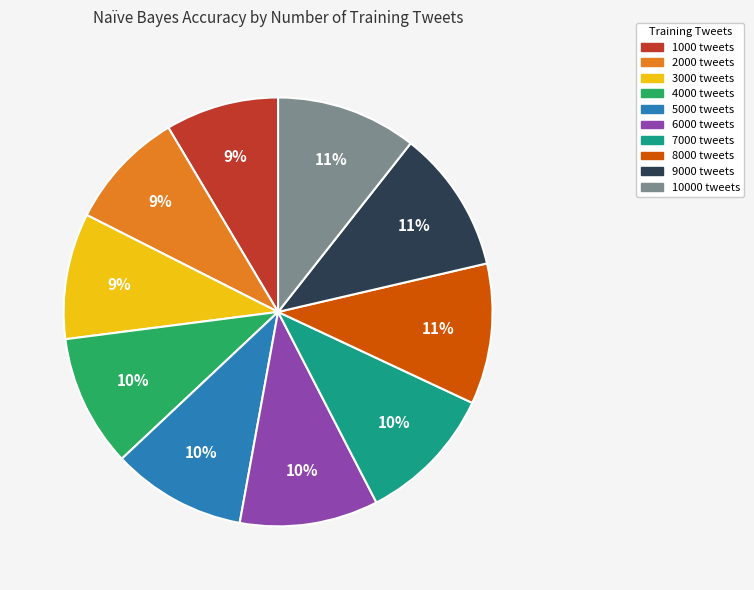

Is there a majority slice in this chart?

No